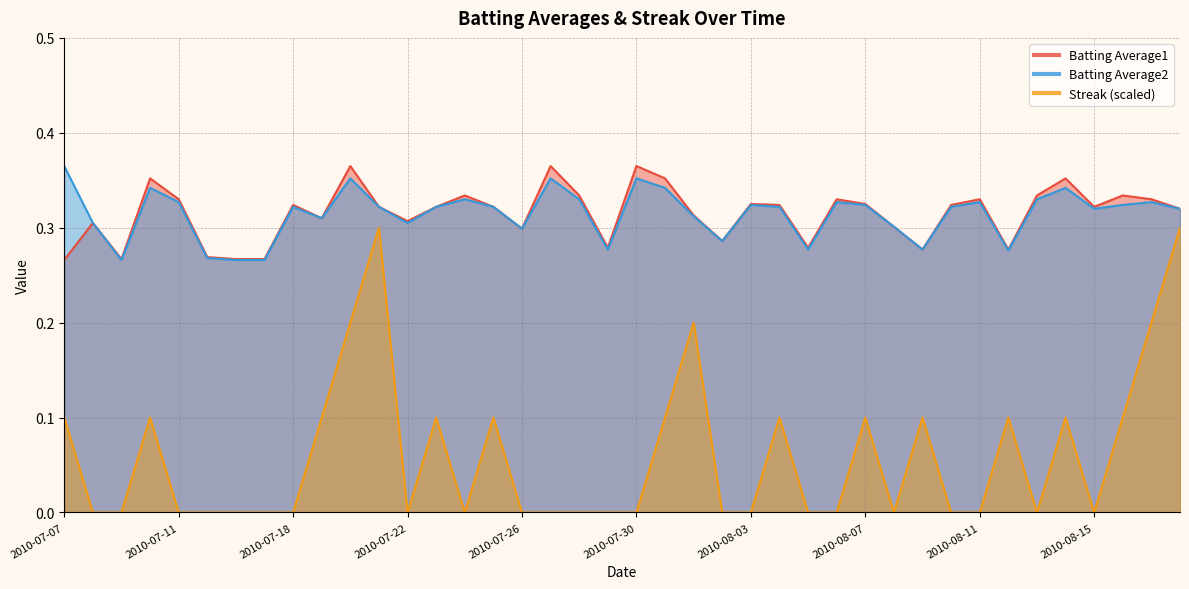

What is the approximate value of Batting Average2 at 2010-07-29?

0.3